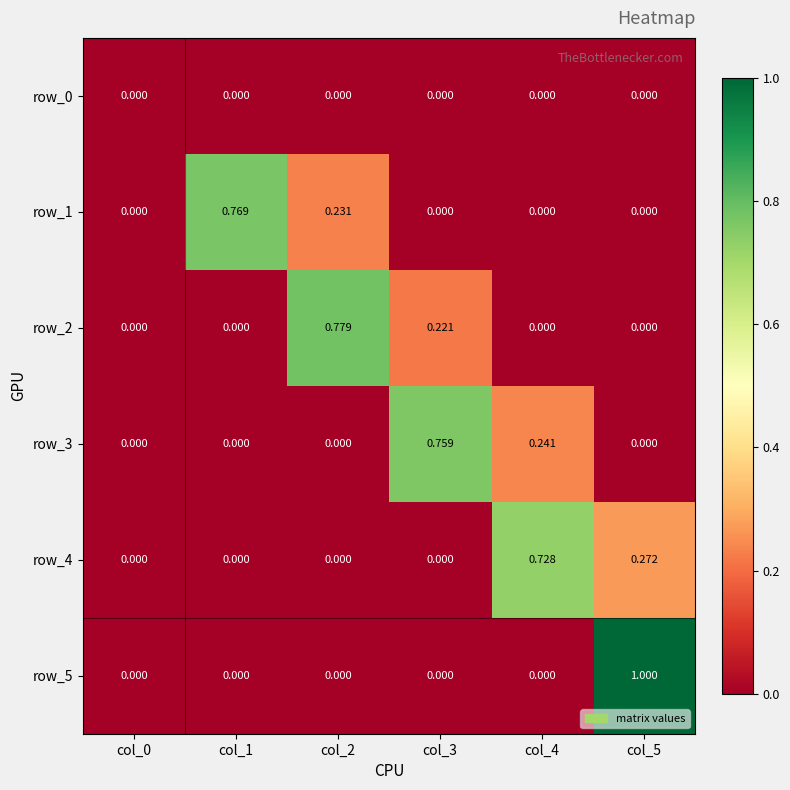

How many data points in row_1 are above 0?

2